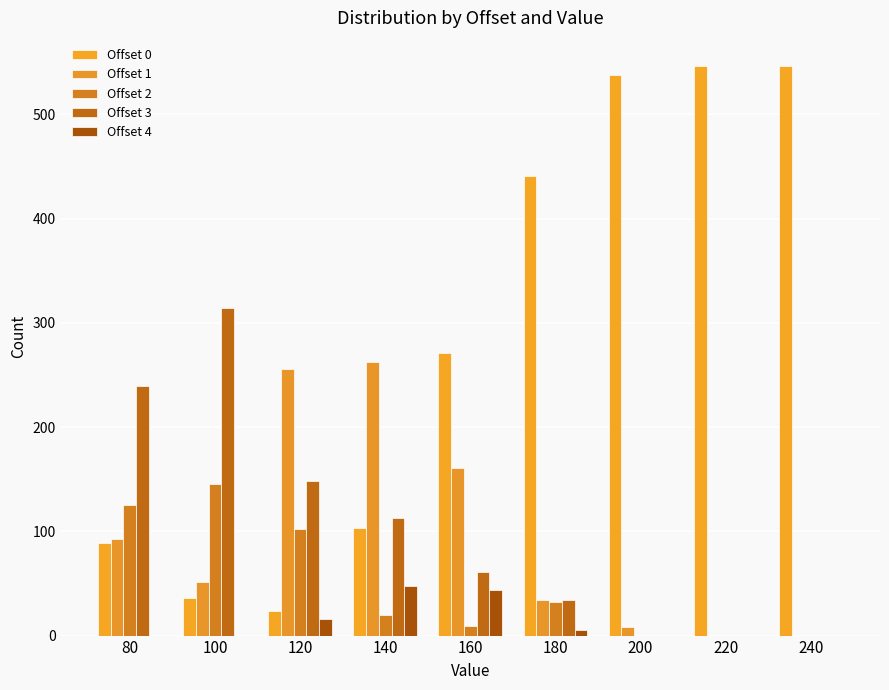

Are the bars horizontal?

No